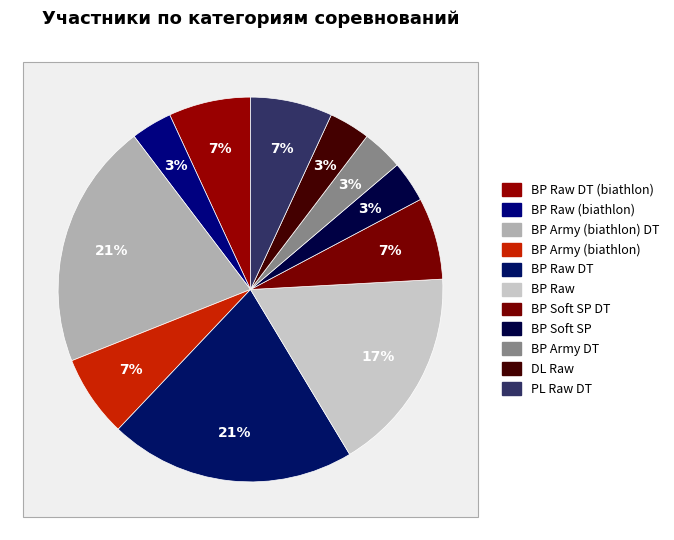

Which has a higher value, BP Raw (biathlon) or PL Raw DT?

PL Raw DT